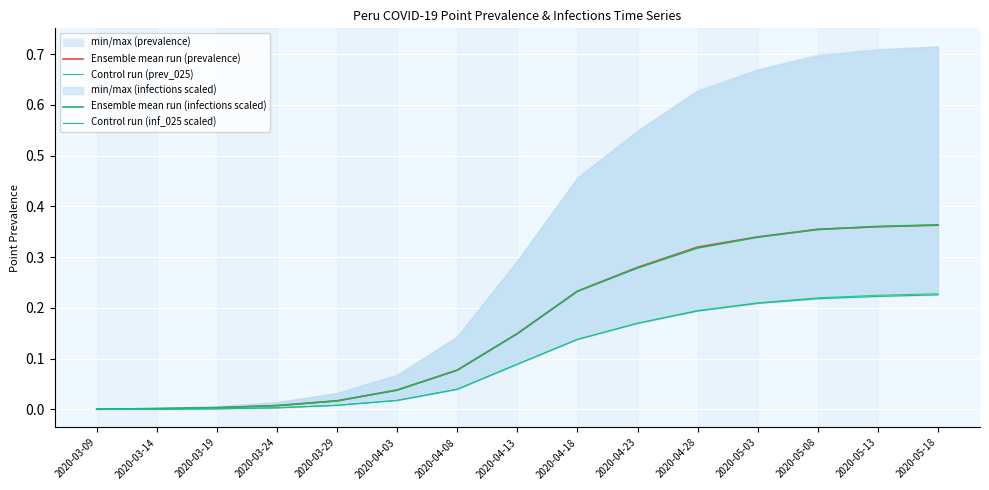

Count the number of categories in the chart.

15